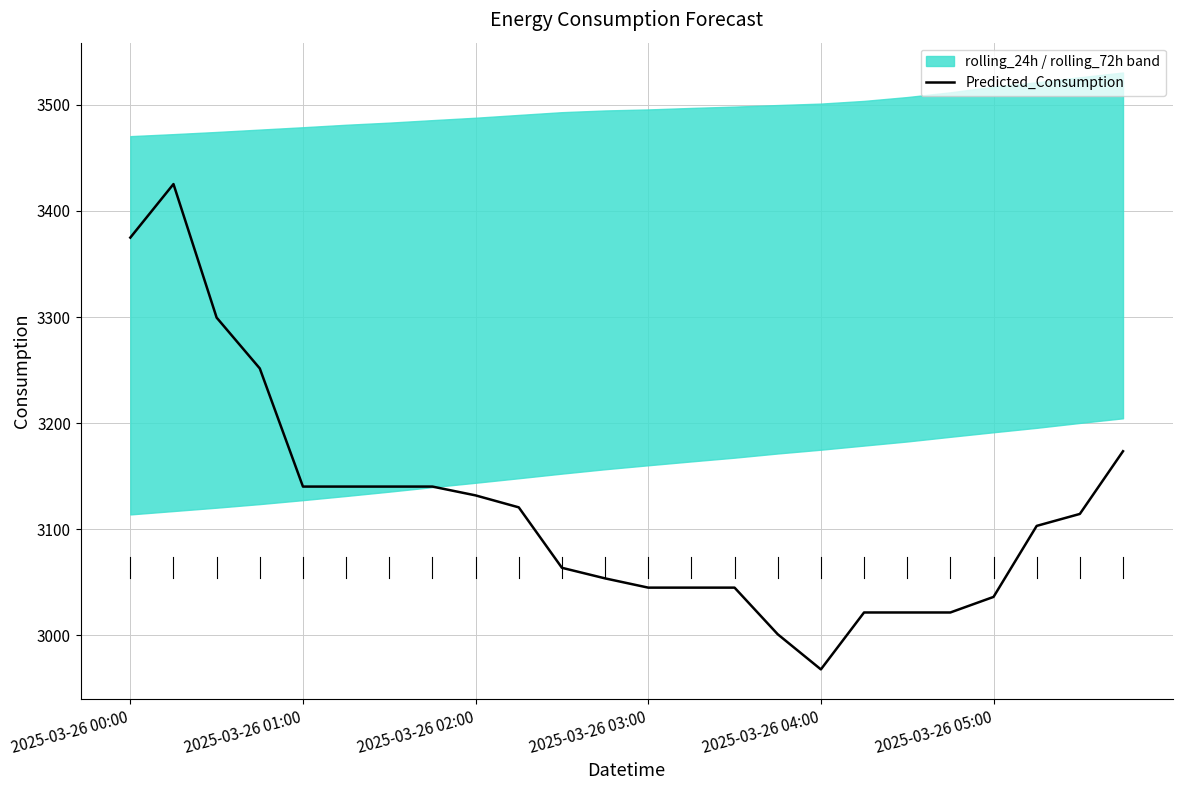

How many data points are above 3114?

12